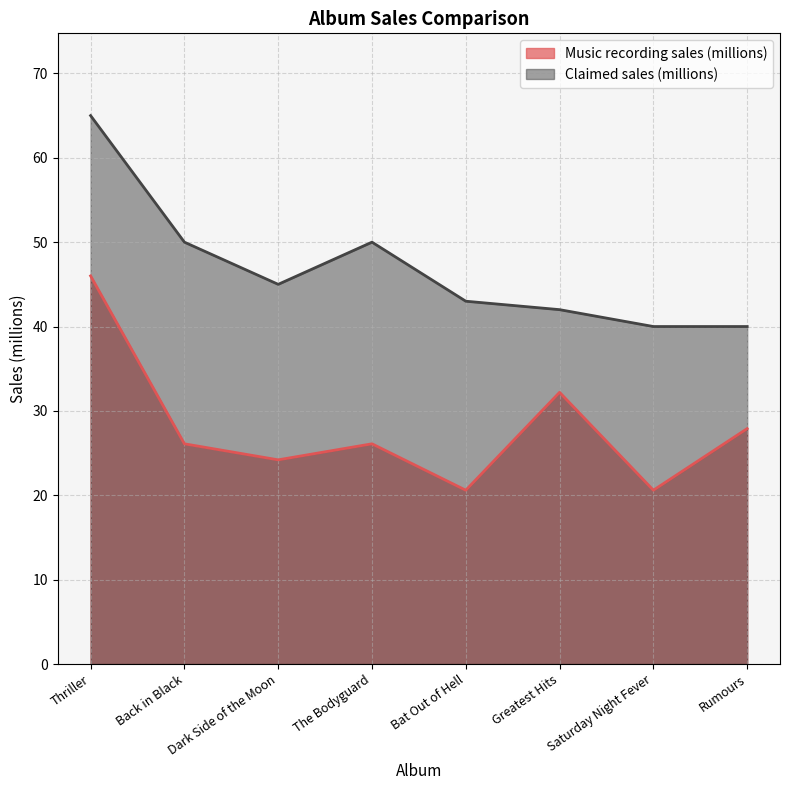

What is the difference between the maximum and minimum values in the Music recording sales (millions) series?

25.4